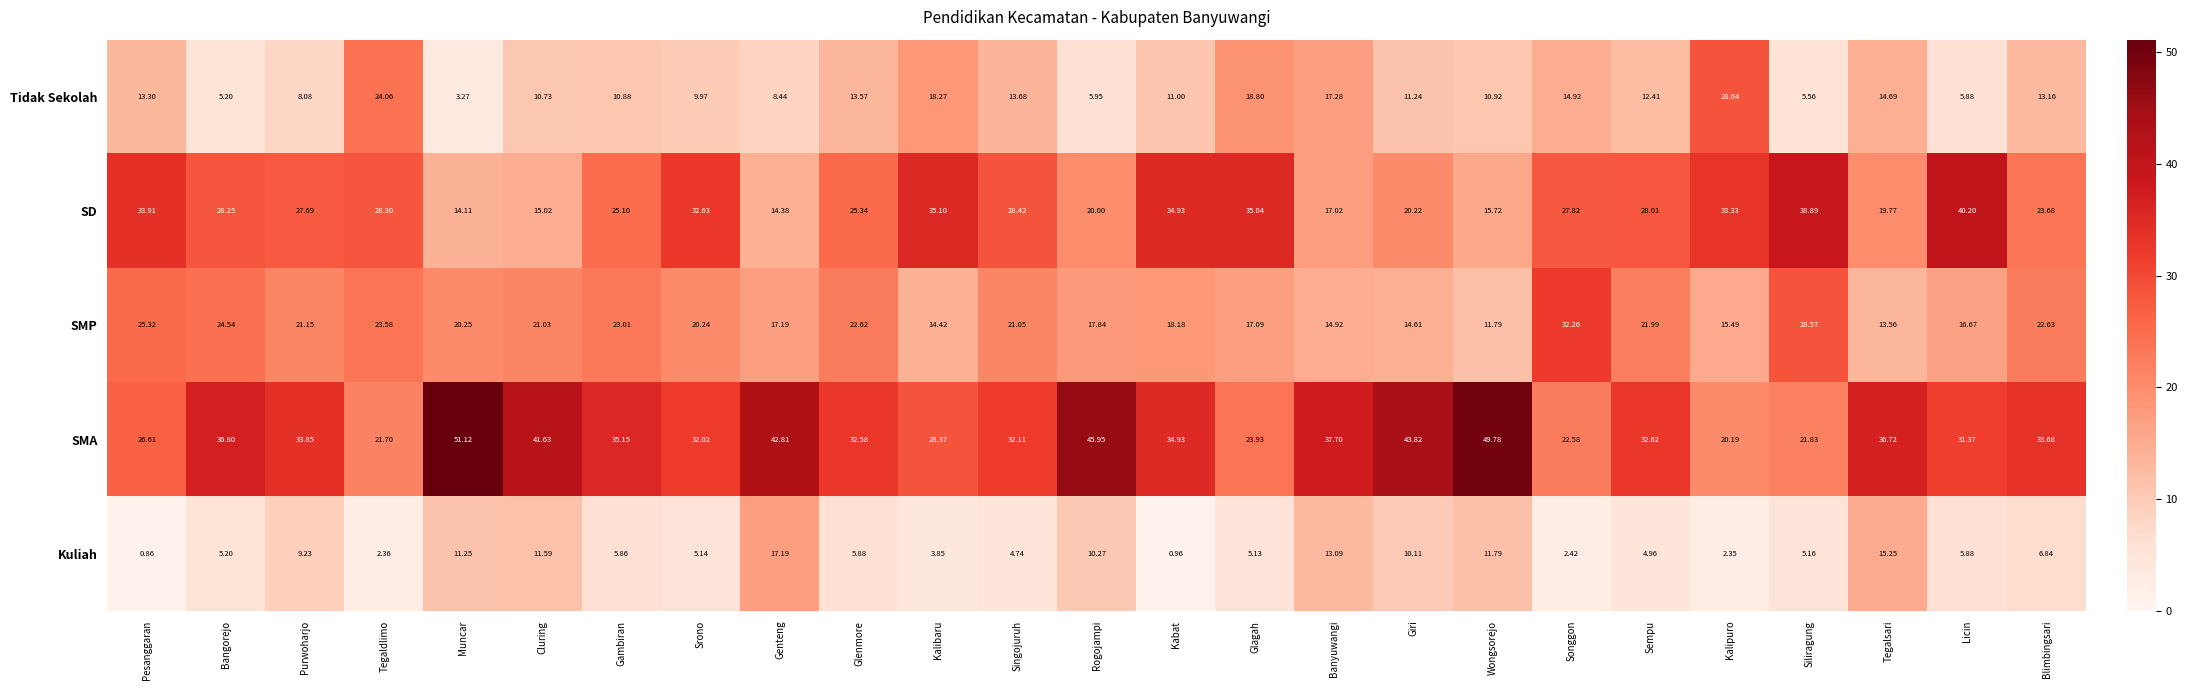

Rank the series by their average value, from lowest to highest.

Kuliah, Tidak Sekolah, SMP, SD, SMA